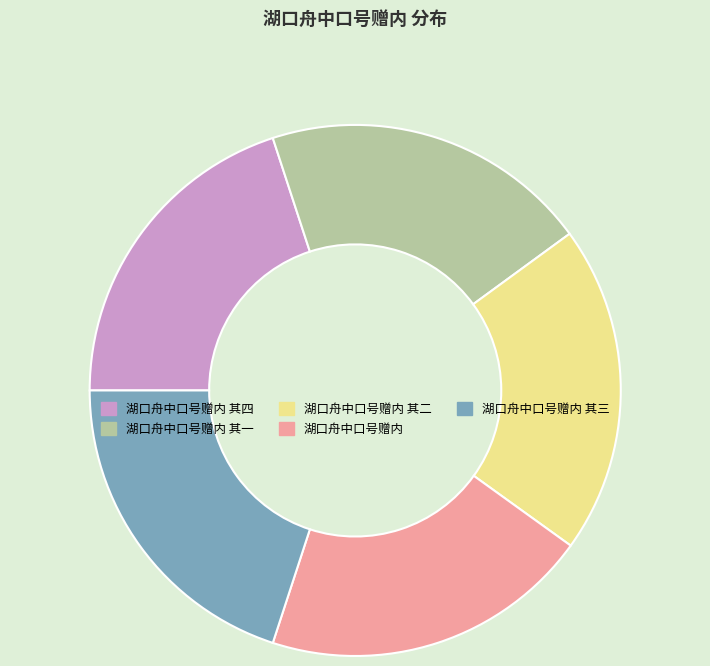

How many segments does this pie chart have?

5